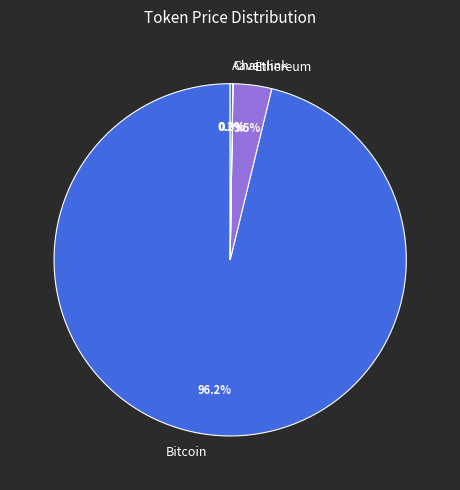

What percentage is NOT represented by Ethereum?

96.5%